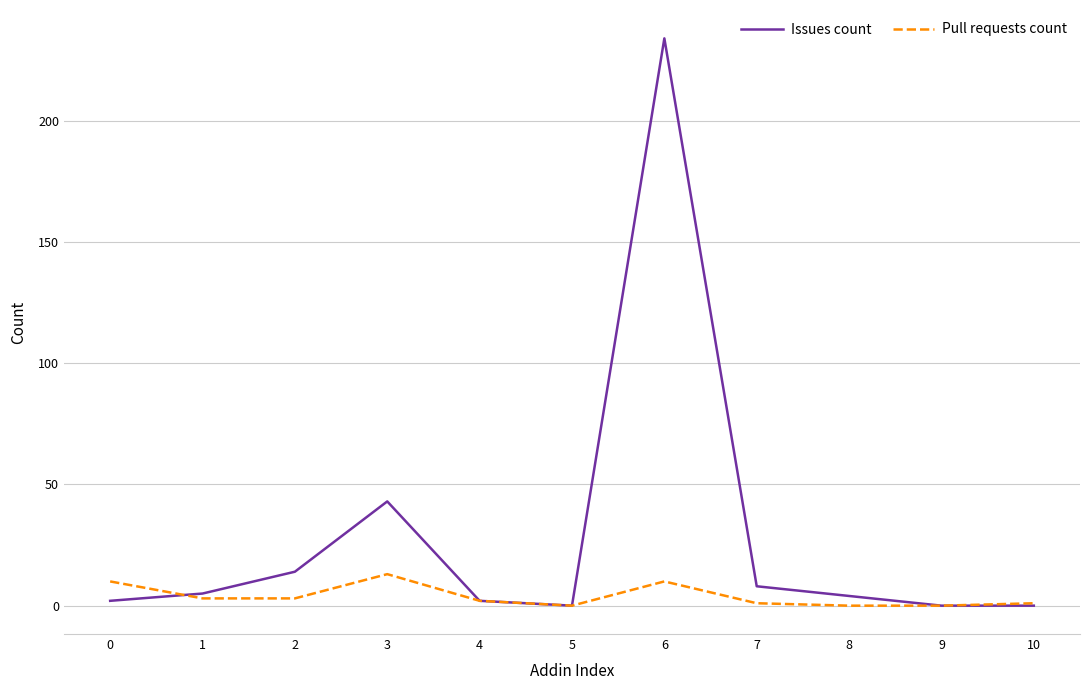

Which series has the widest spread of values?

Issues count